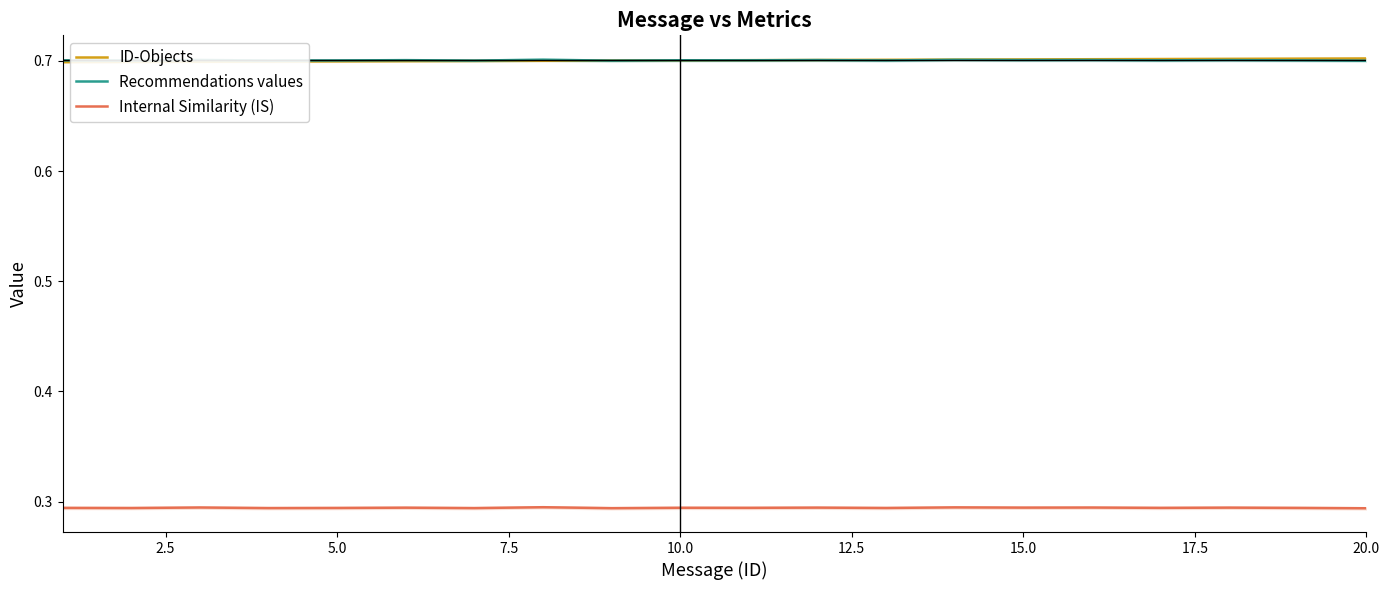

True or false: Internal Similarity (IS) and Recommendations values intersect in this chart.

False